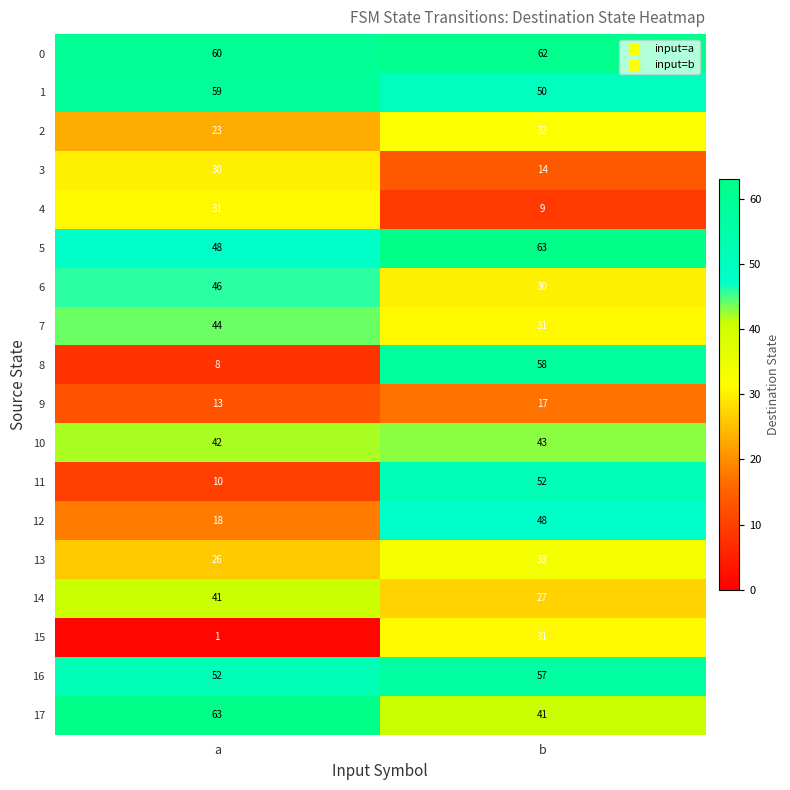

Which series has the largest total across all categories?

0